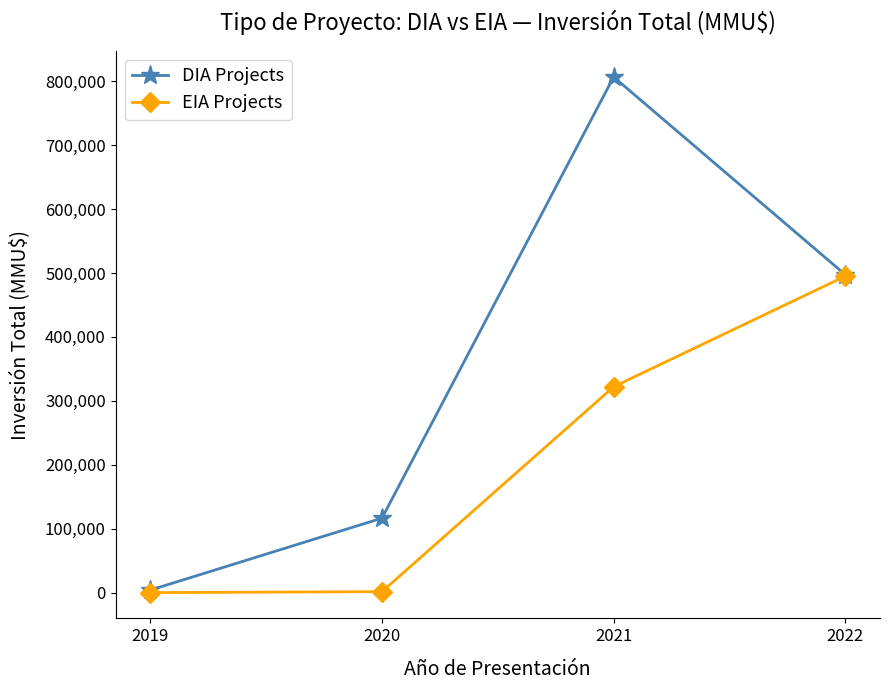

What is the greatest value displayed?

806631.2